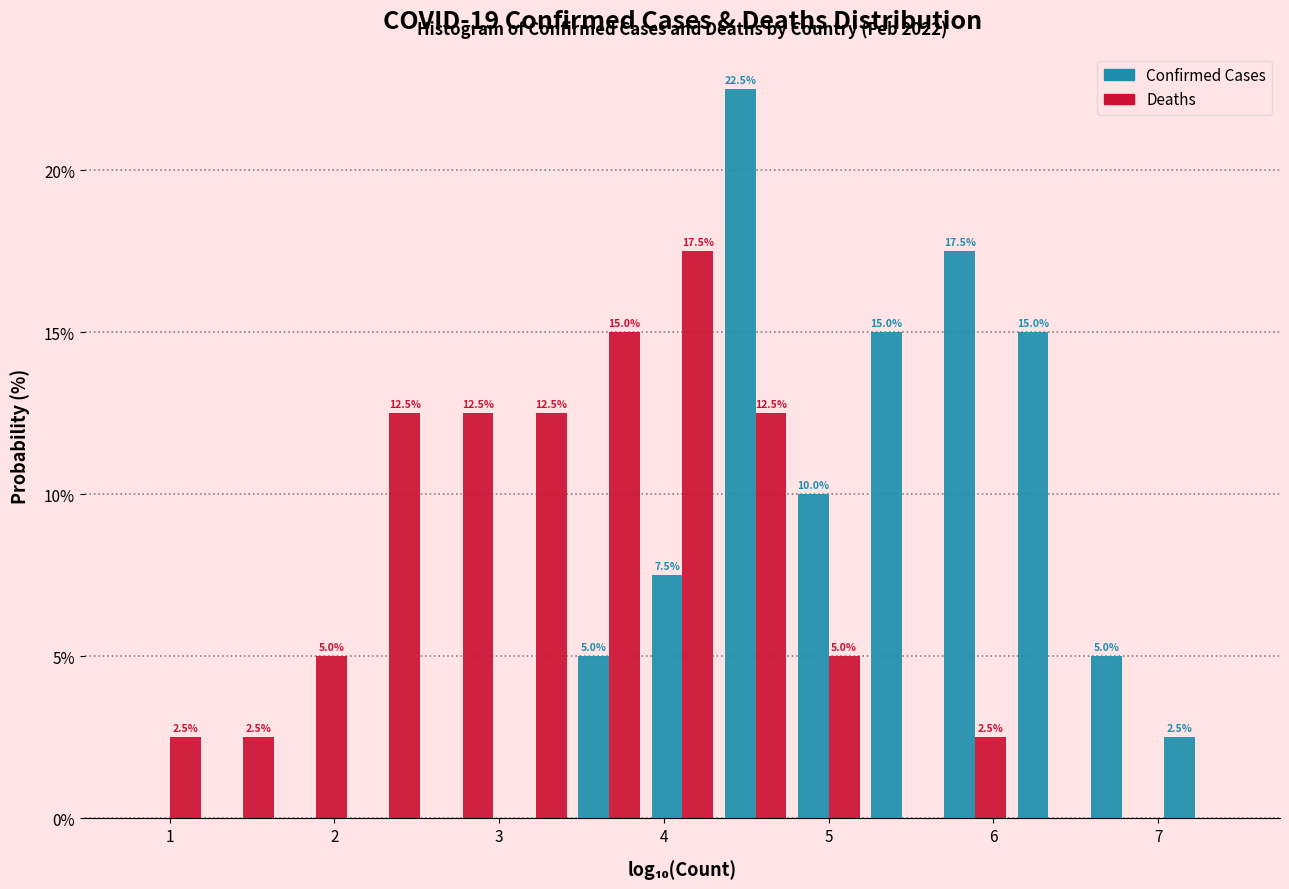

In the Confirmed Cases series, which range on the x-axis has the tallest bar?

4.3 to 4.8